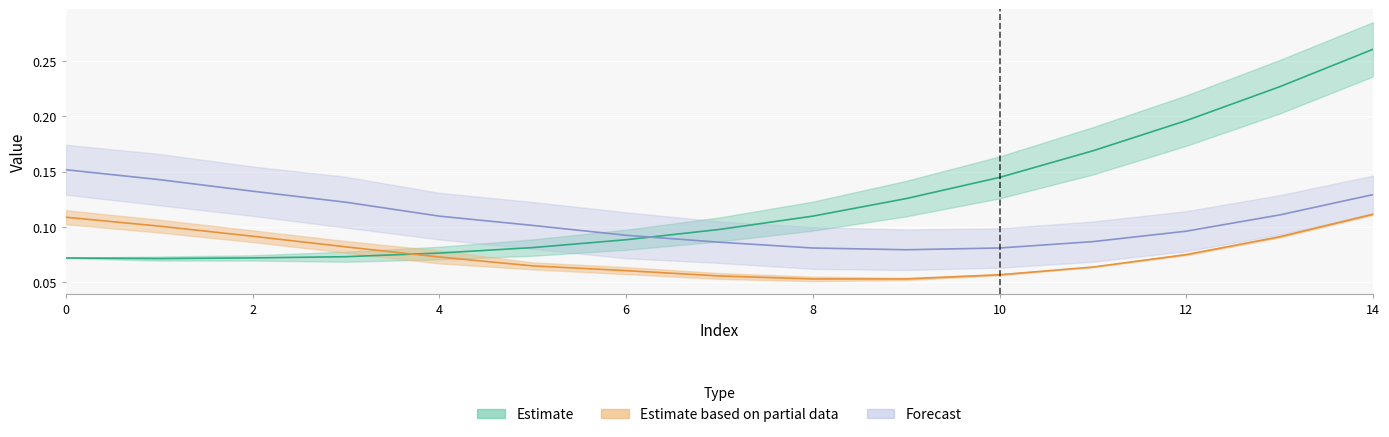

Is this an area chart (filled region under the line)?

No